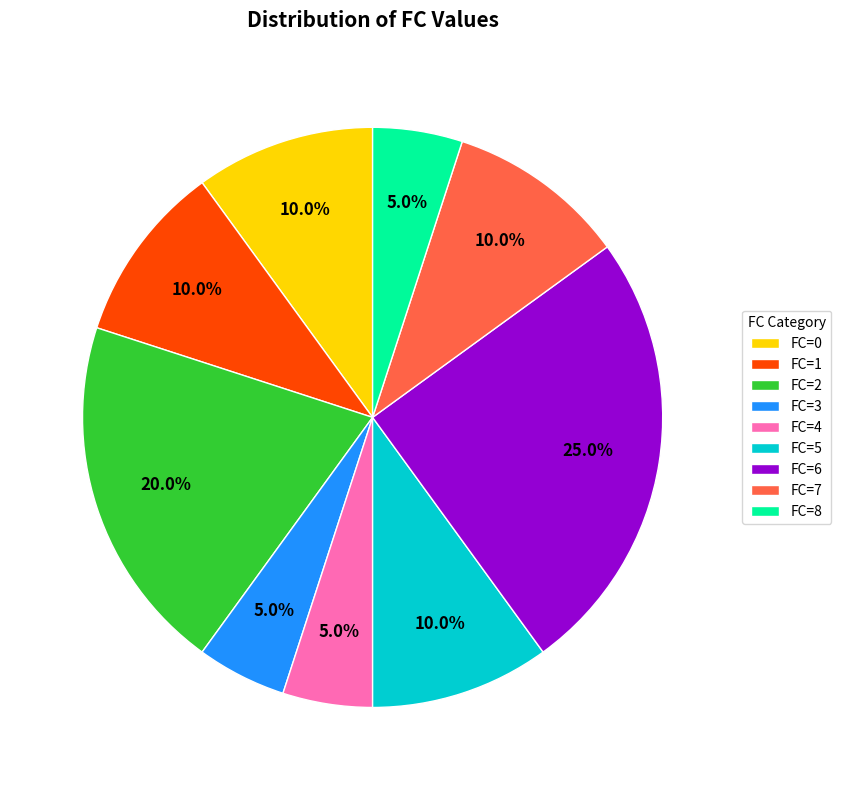

Approximately how many times larger is the value at FC=8 compared to FC=4?

1.0